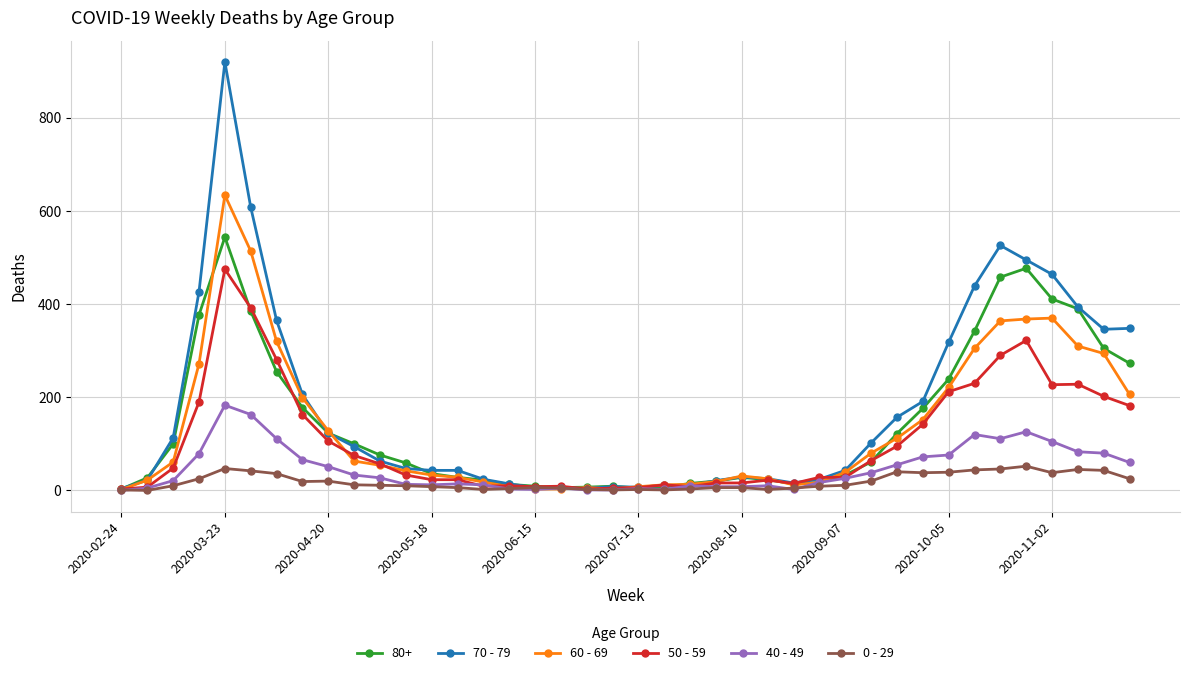

List the series in order of their peak value, highest first.

70 - 79, 60 - 69, 80+, 50 - 59, 40 - 49, 0 - 29